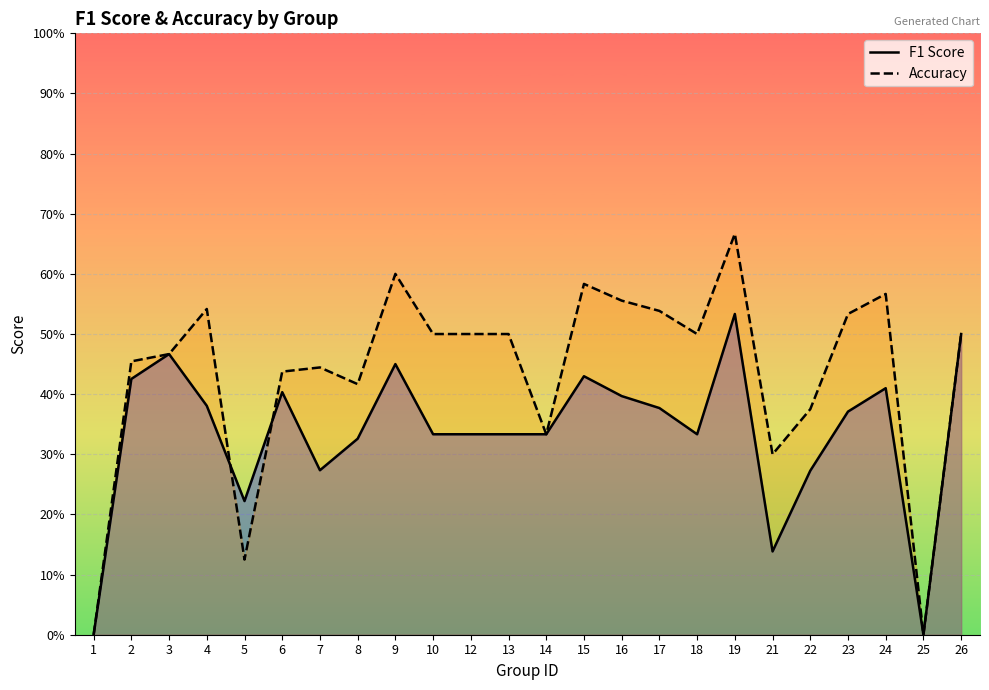

Which series has the largest range (max minus min)?

accuracy